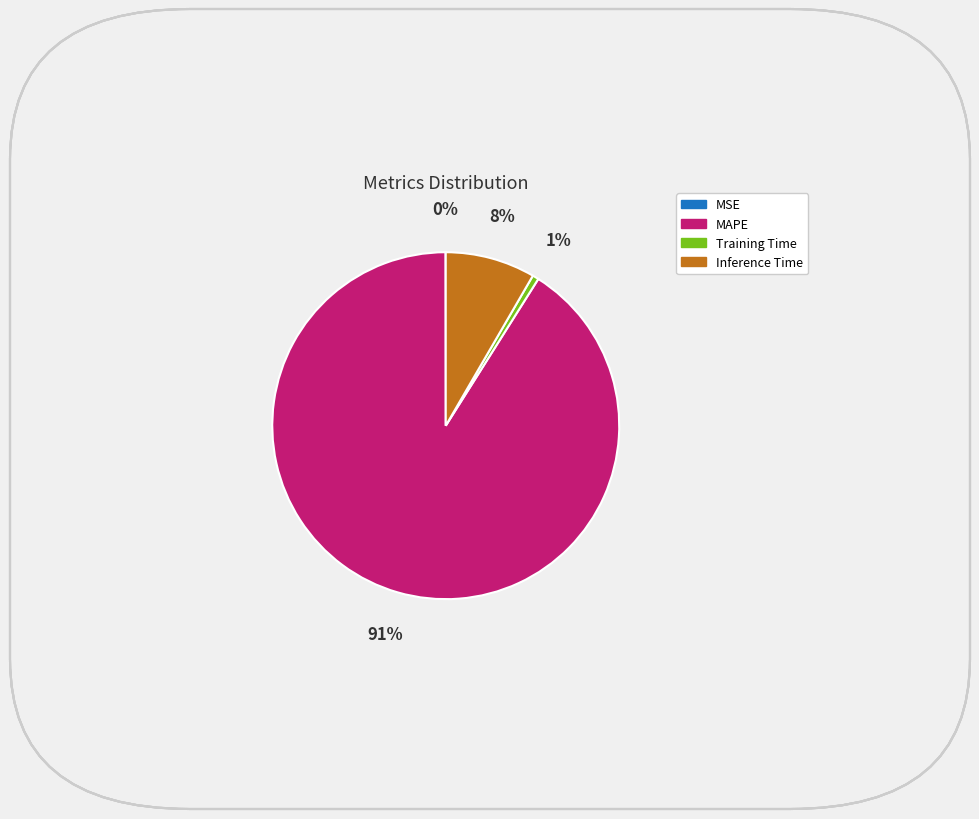

Which has a higher value, Inference Time or MAPE?

MAPE